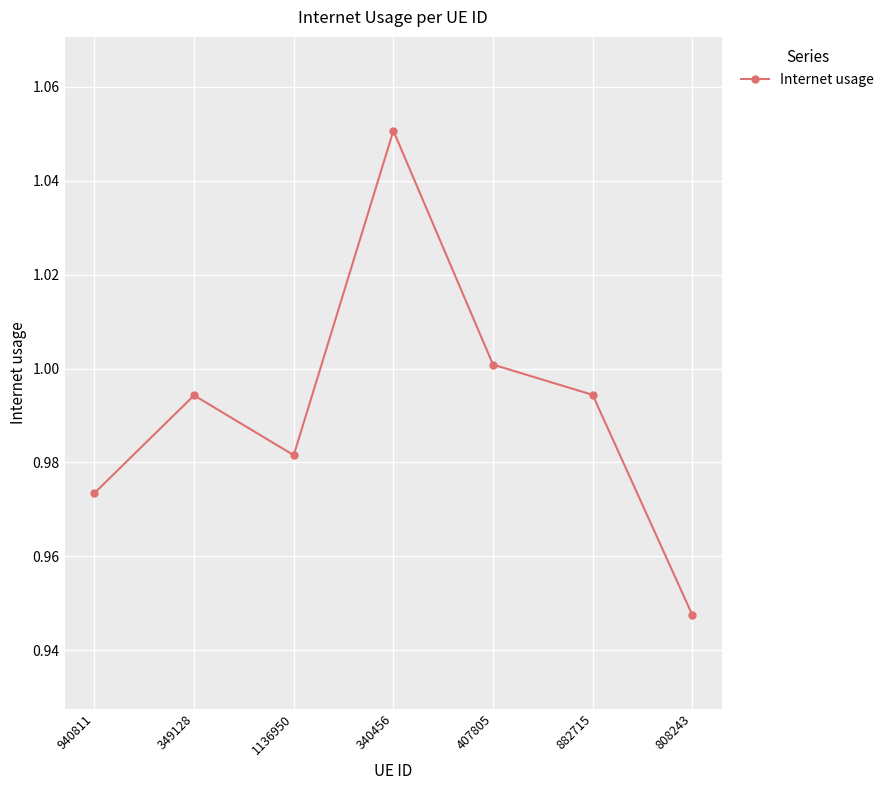

What is the label of the 2nd point from the right?

882715